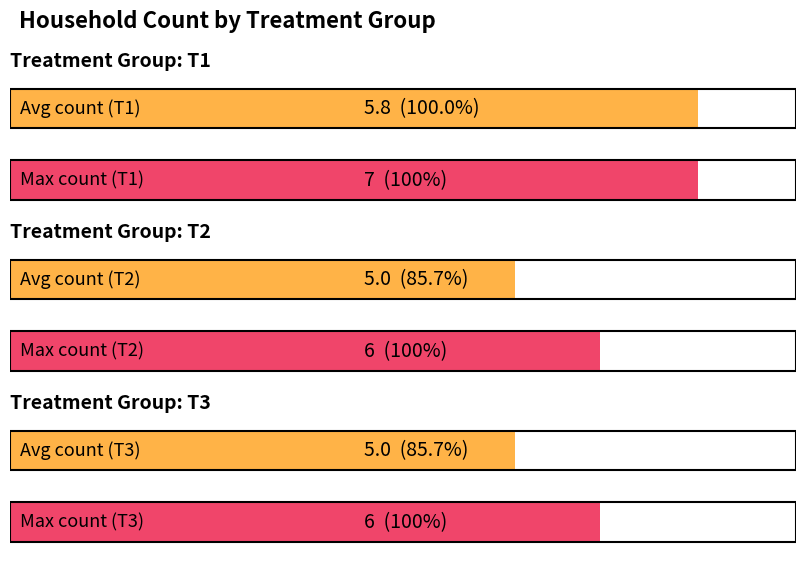

What is the approximate value at T2?

6